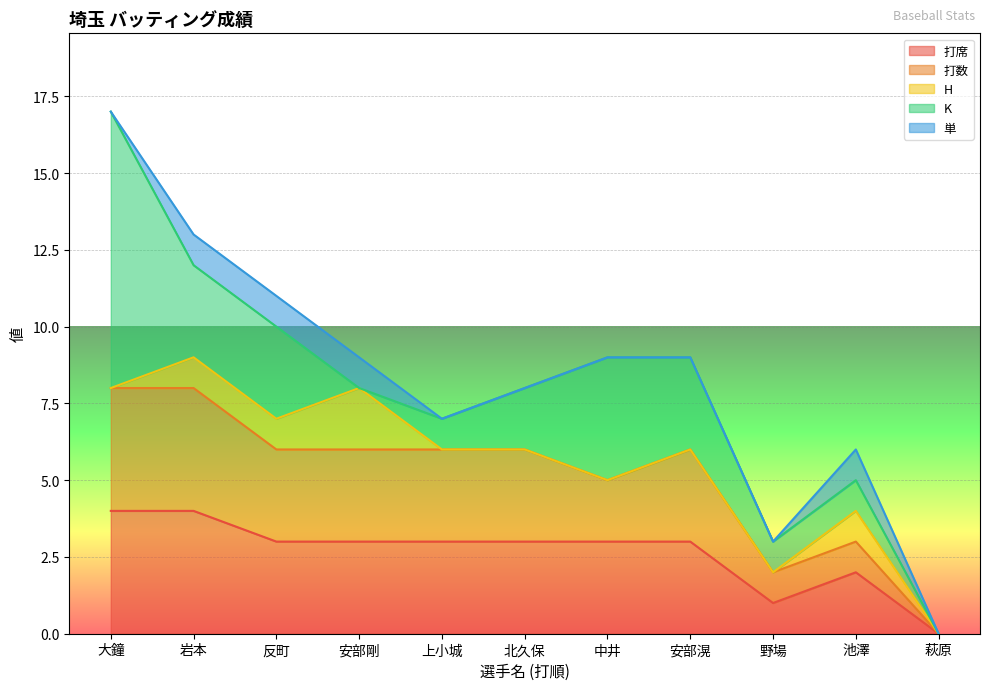

What are all the series names shown in the legend?

打席, 打数, H, K, 単